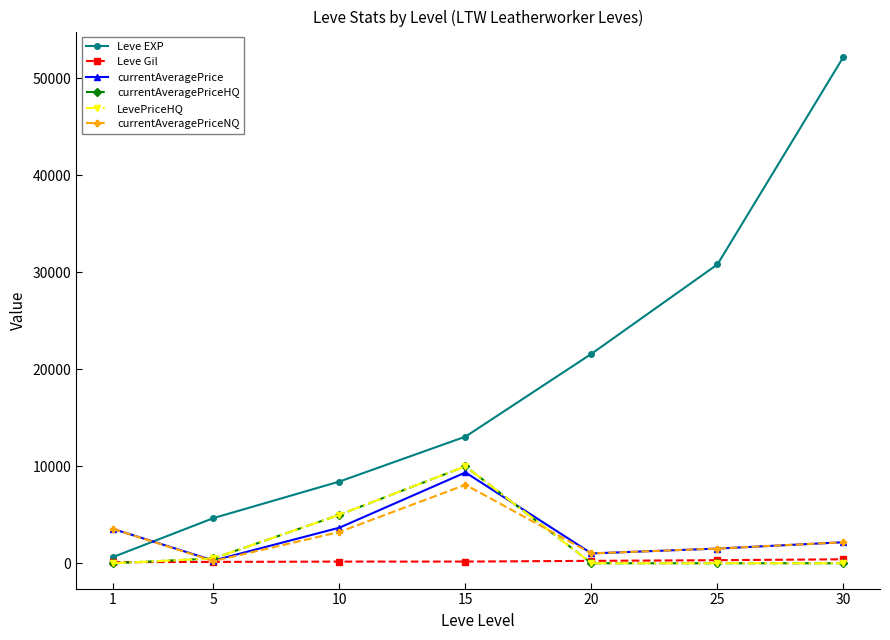

What is the difference between the Leve Gil values at 1 and 30?

298.0